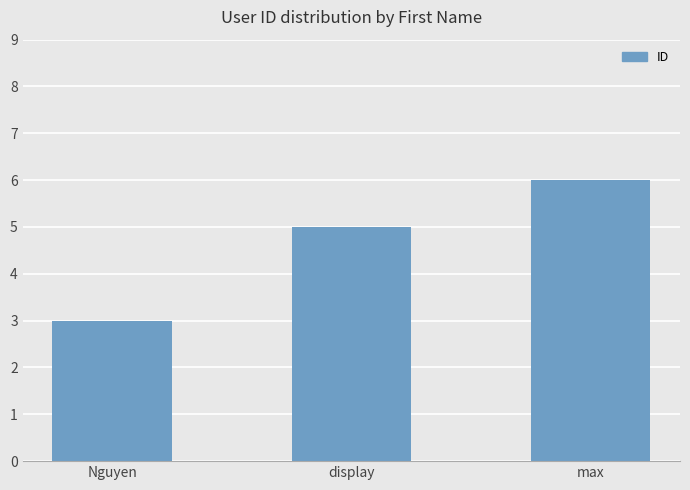

What is the average value?

5